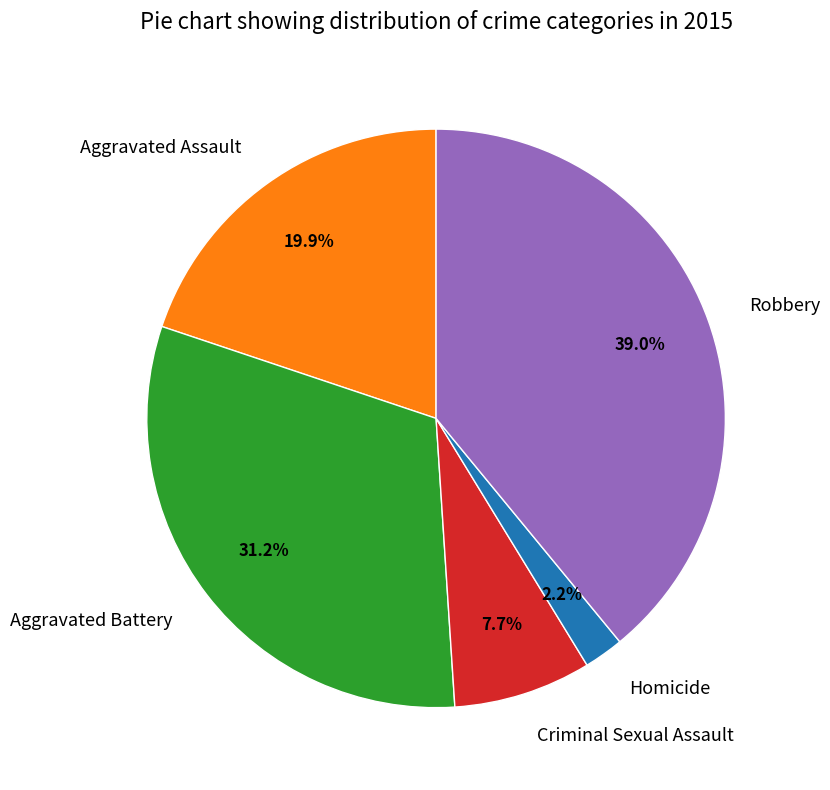

Is Aggravated Assault the majority of the pie?

No